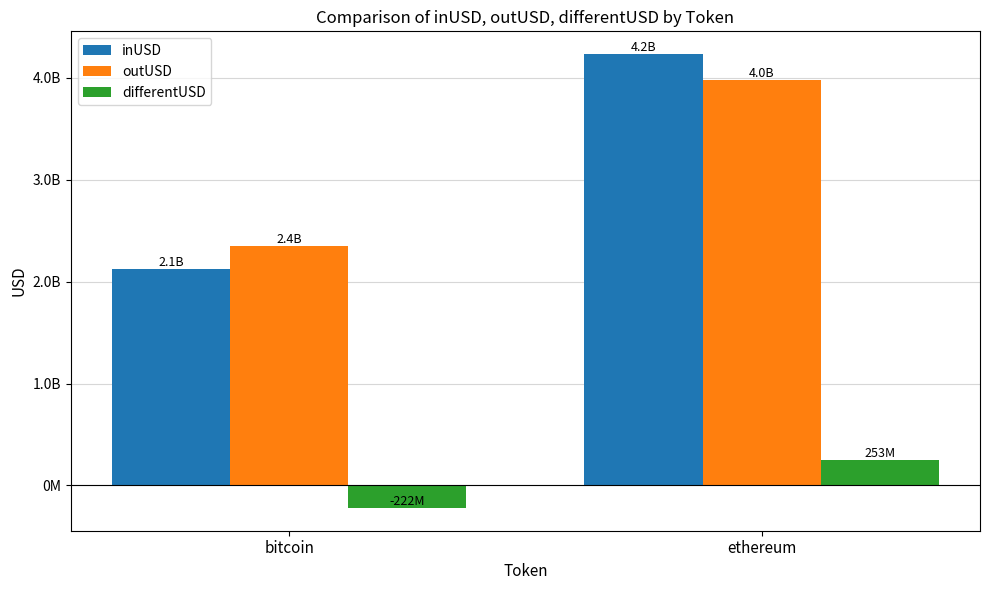

What is the label of the 2nd bar from the right?

bitcoin